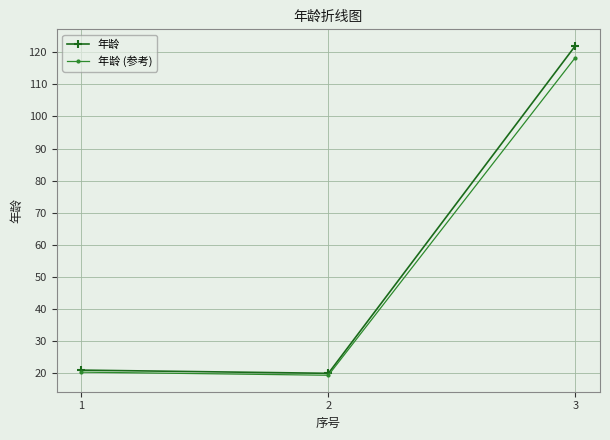

What is the value of the 年龄 point at the 2nd from the left?

20.0